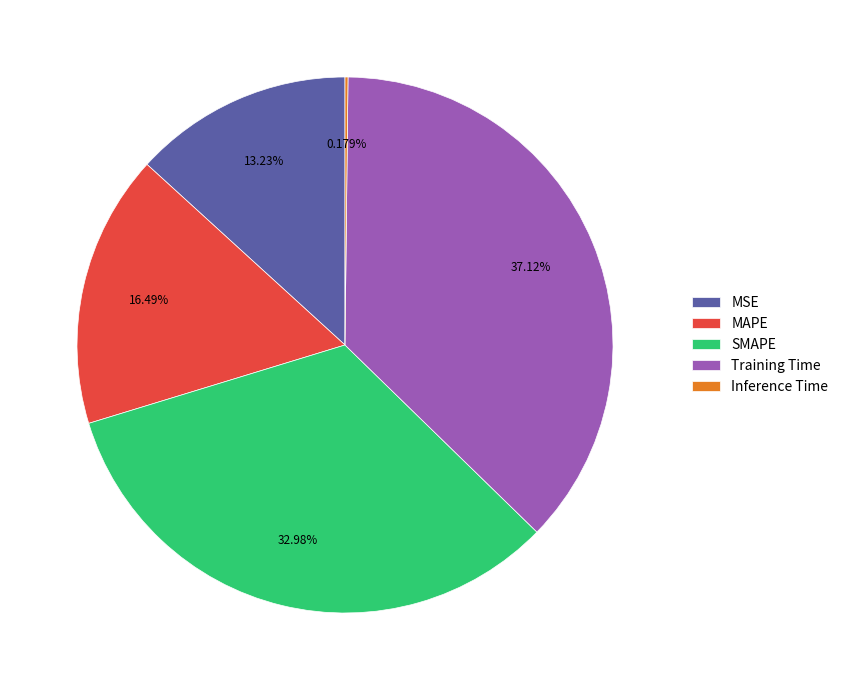

What portion of the pie excludes SMAPE?

67.0%